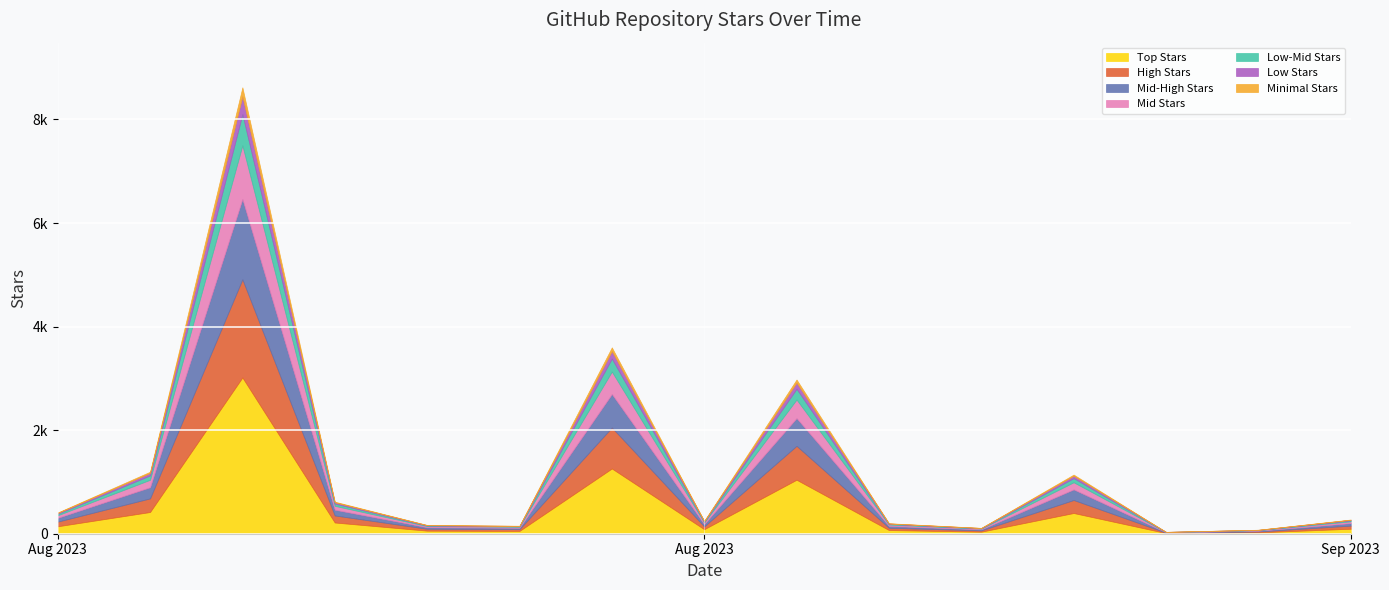

Is it true that the value at 2023-08-22 is 199?

False